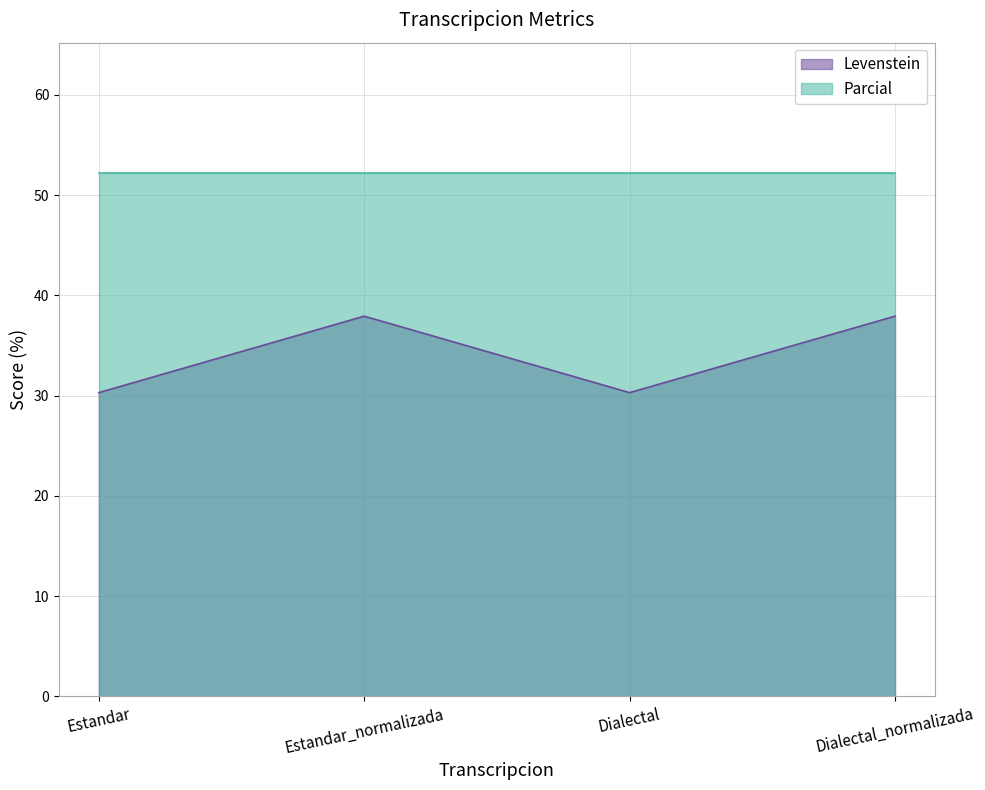

How many lines are shown in the chart?

2